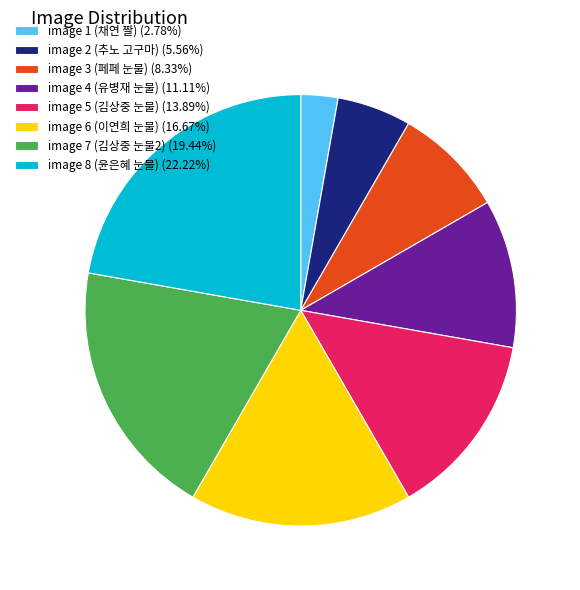

Approximately how many times larger is the value at image 8 (윤은혜 눈물) (22.22%) compared to image 1 (채연 짤) (2.78%)?

8.0